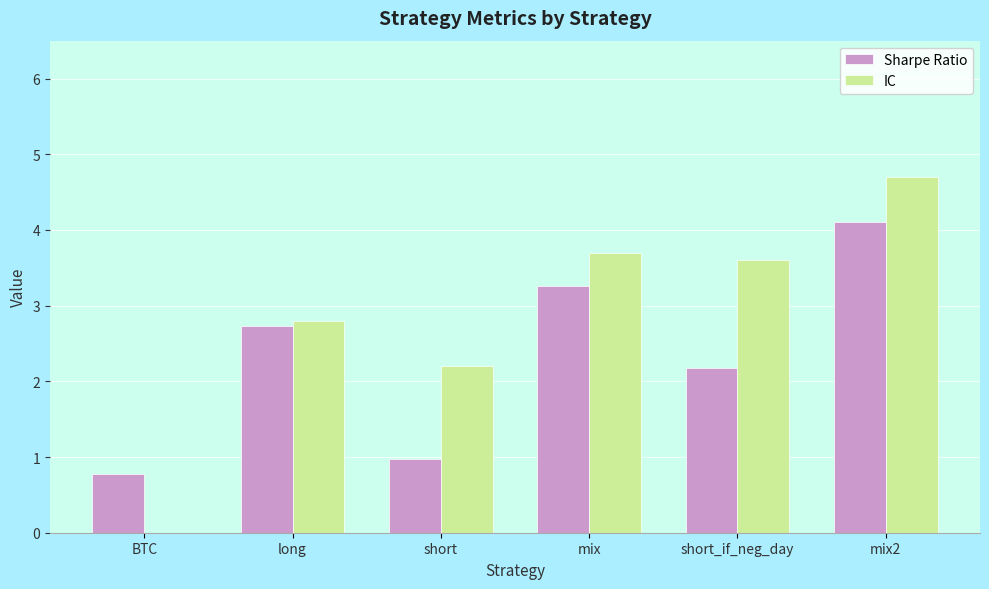

How many groups of bars are there?

6